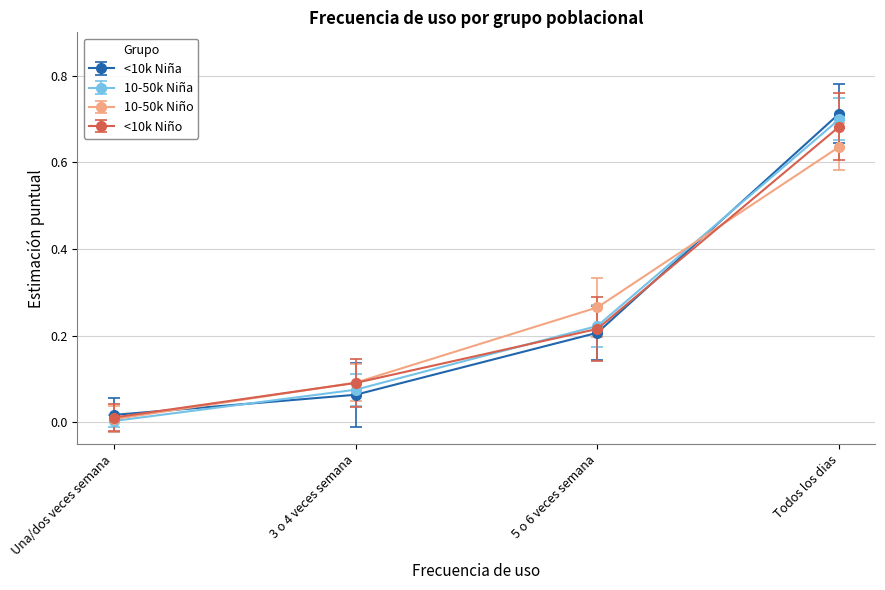

At how many categories does at least one series exceed 0?

4